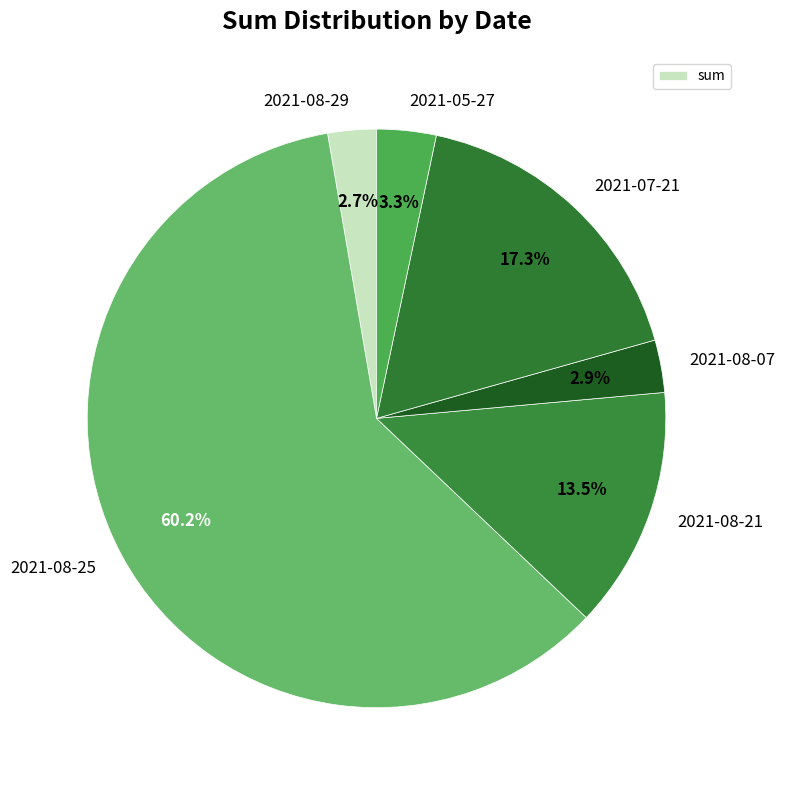

What is the largest slice in the pie chart?

2021-08-25